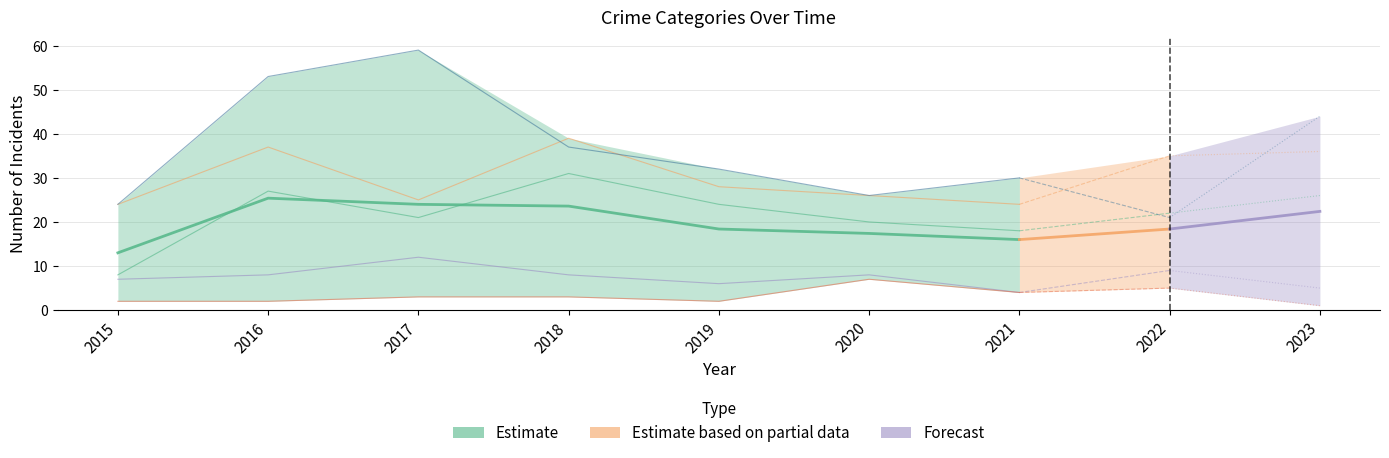

List the labels in order of Homicide value, largest first.

2020, 2022, 2021, 2017, 2018, 2015, 2016, 2019, 2023